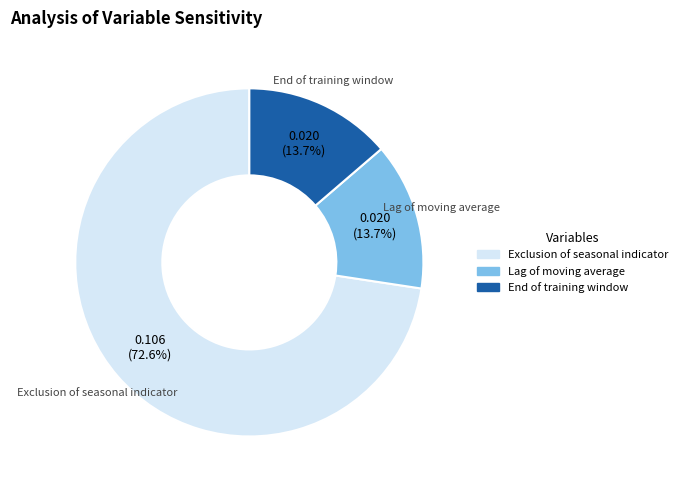

How many slices are in this pie chart?

3